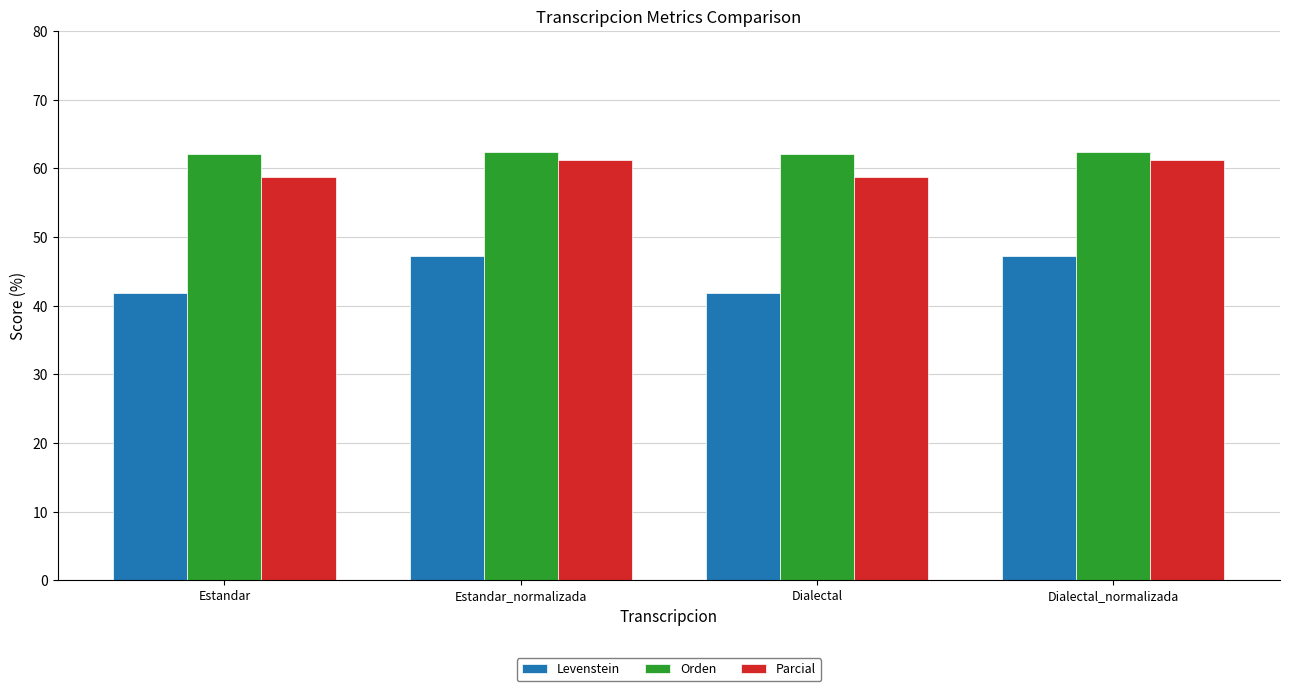

At how many categories does at least one series exceed 56?

4